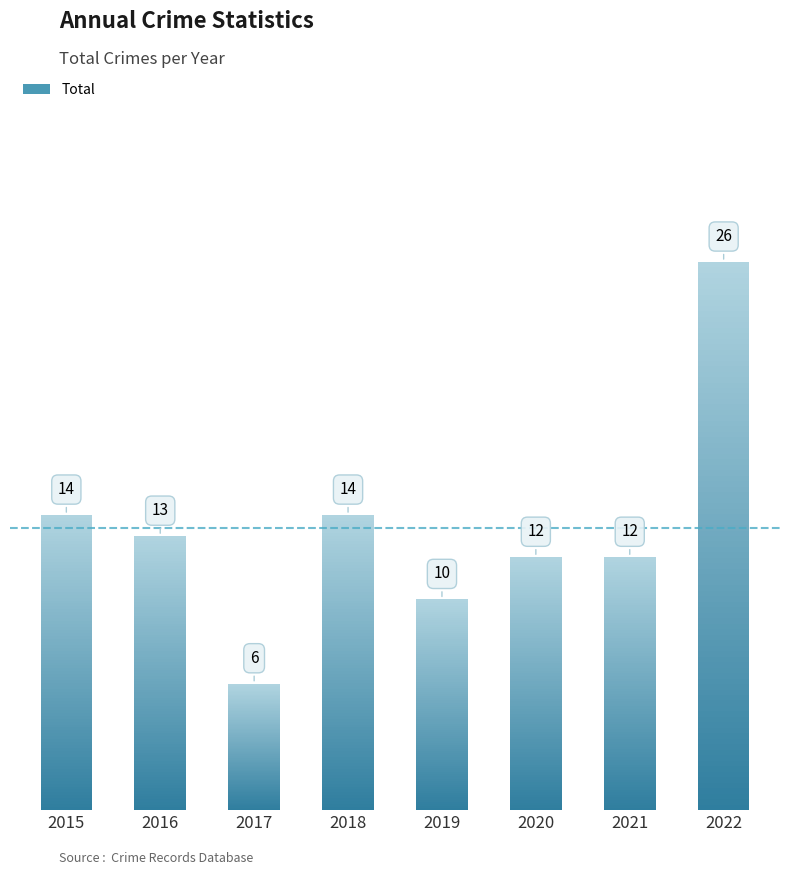

List the labels in order of value, largest first.

2022, 2015, 2018, 2016, 2020, 2021, 2019, 2017